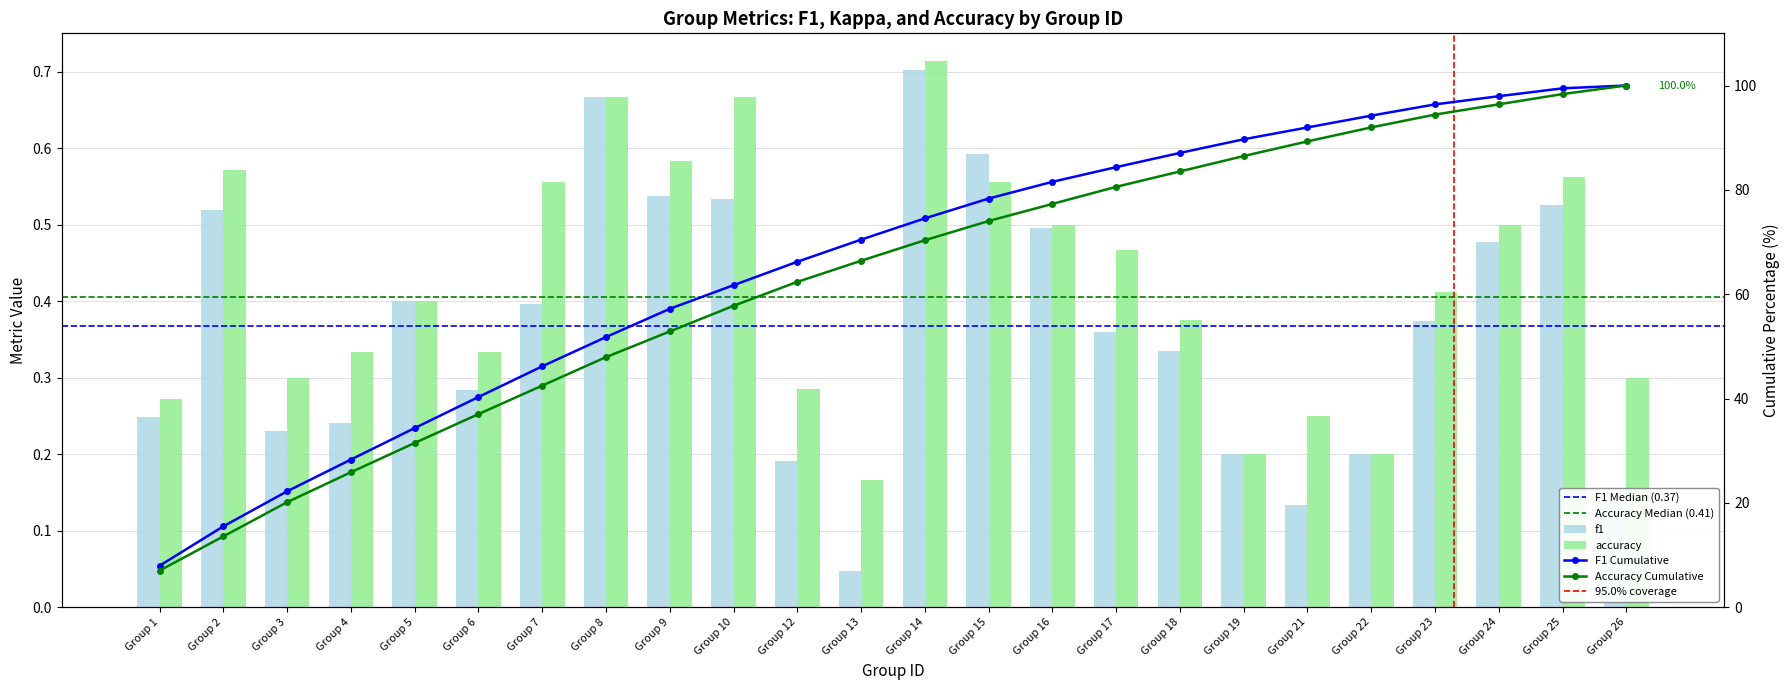

What is the sum of the f1 values at Group 17 and Group 26?

0.5